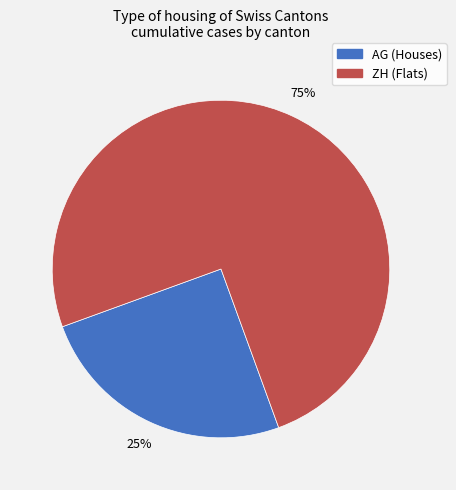

True or false: ZH accounts for 2% of the total.

False